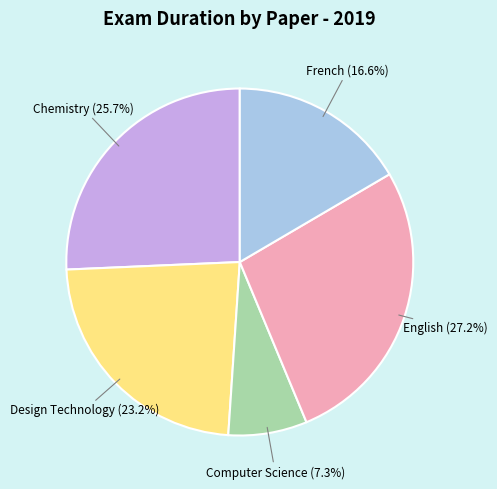

Is there a majority slice in this chart?

No